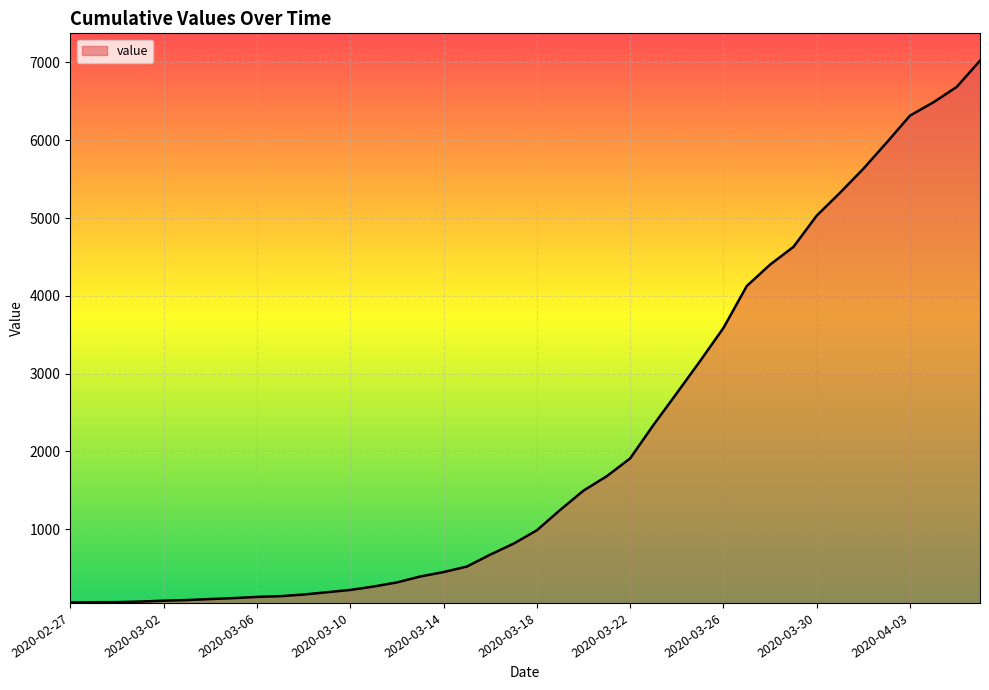

What is the average value?

2142